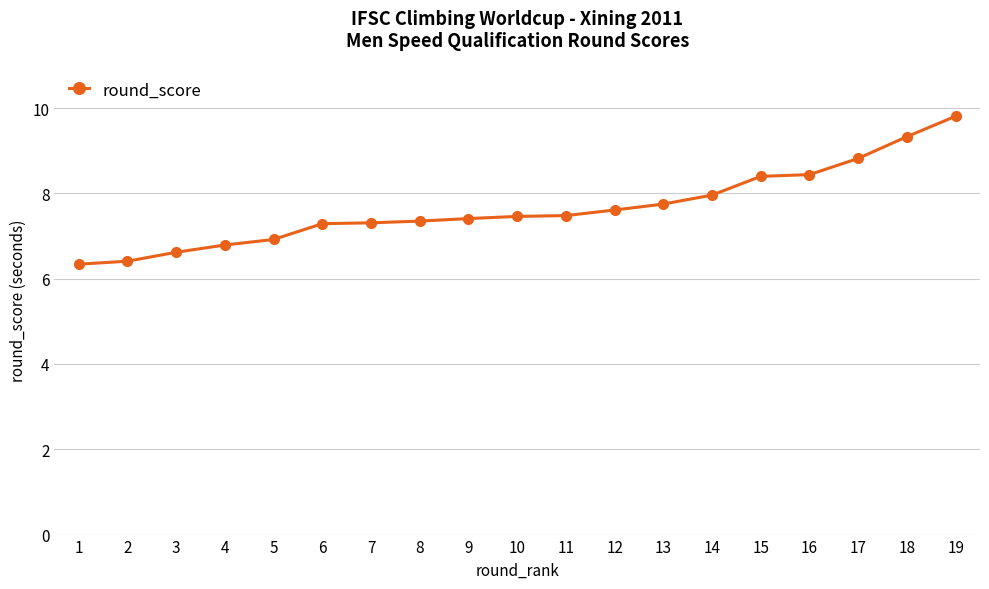

Read the value at 17.

8.8